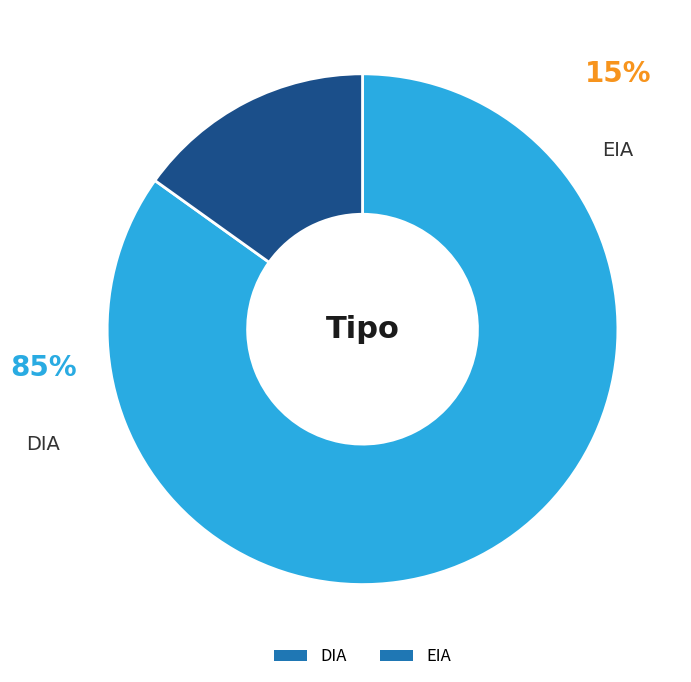

Between EIA and DIA, which is larger?

DIA